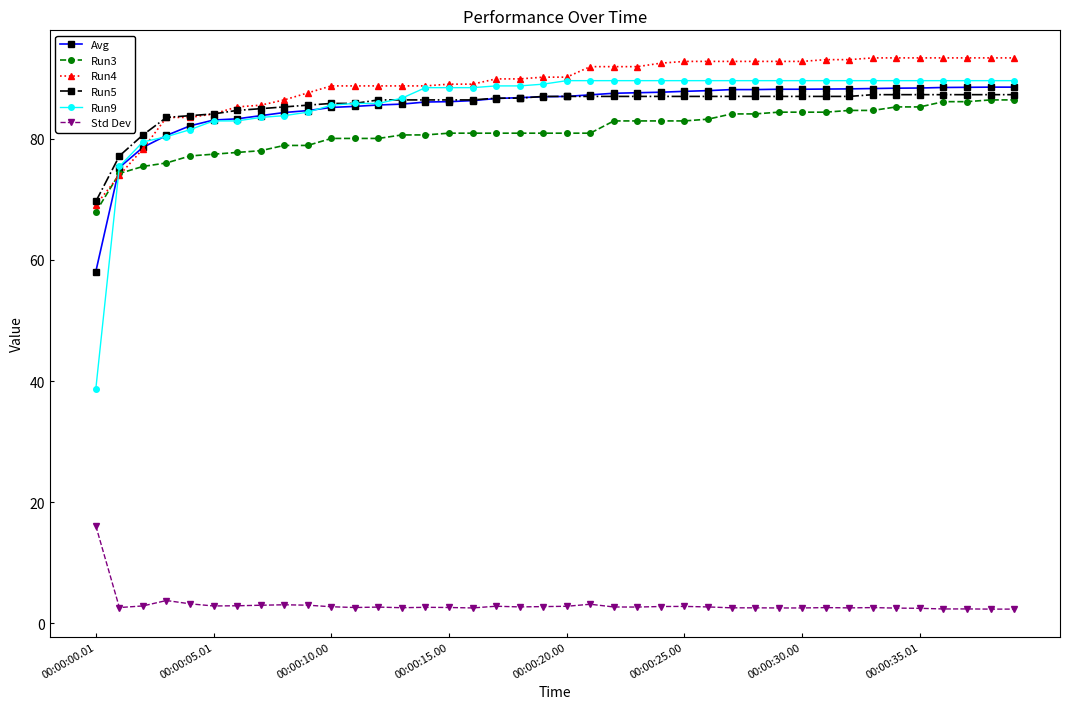

True or false: Run5 and Std Dev intersect in this chart.

False